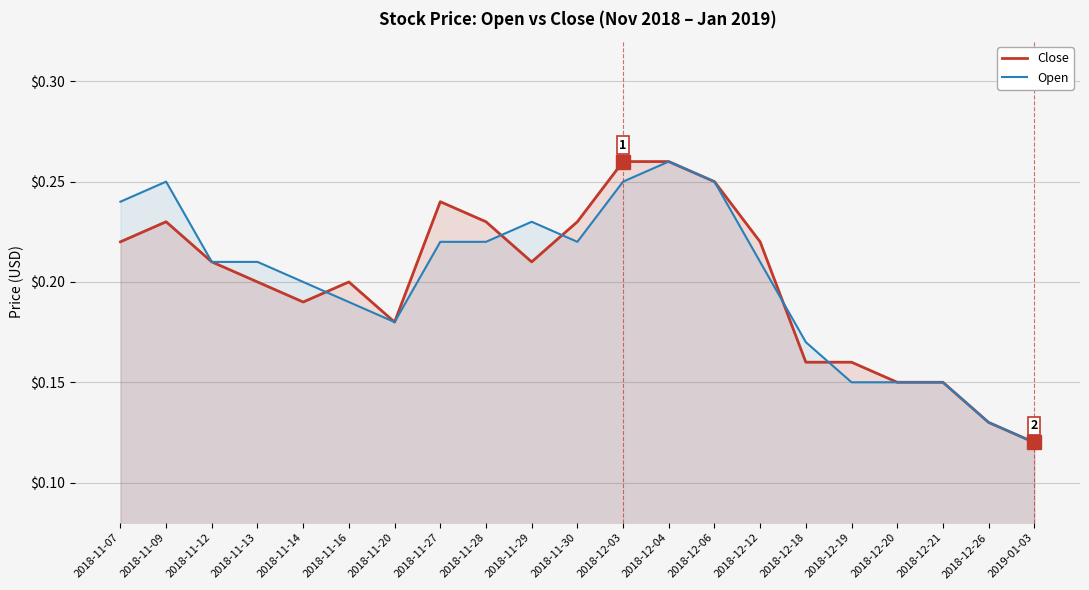

What is the difference between the Close values at 2018-11-16 and 2018-12-26?

0.1